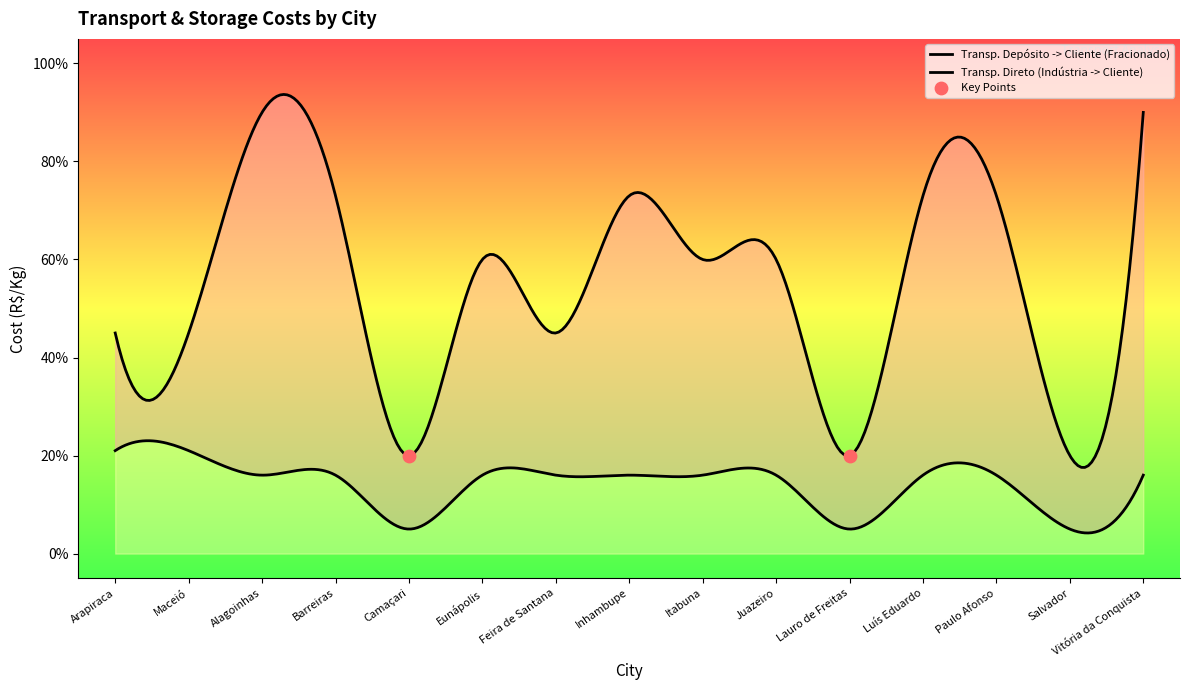

At which category is the sum across all series the highest?

Alagoinhas